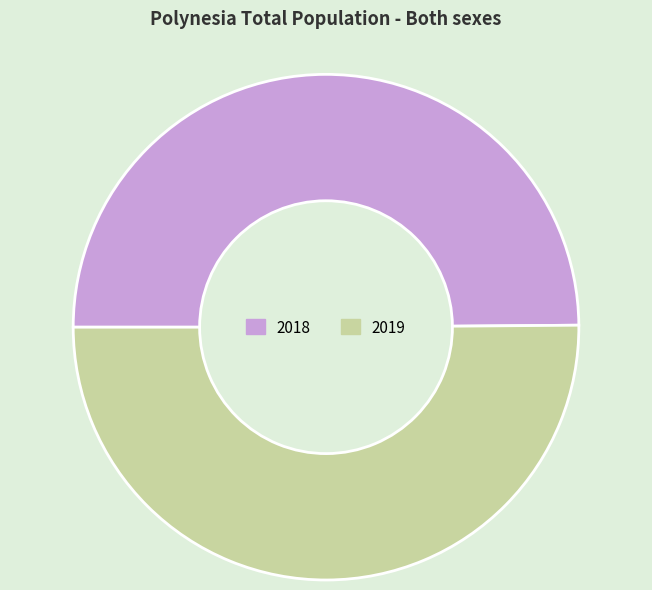

How many slices are in this pie chart?

2